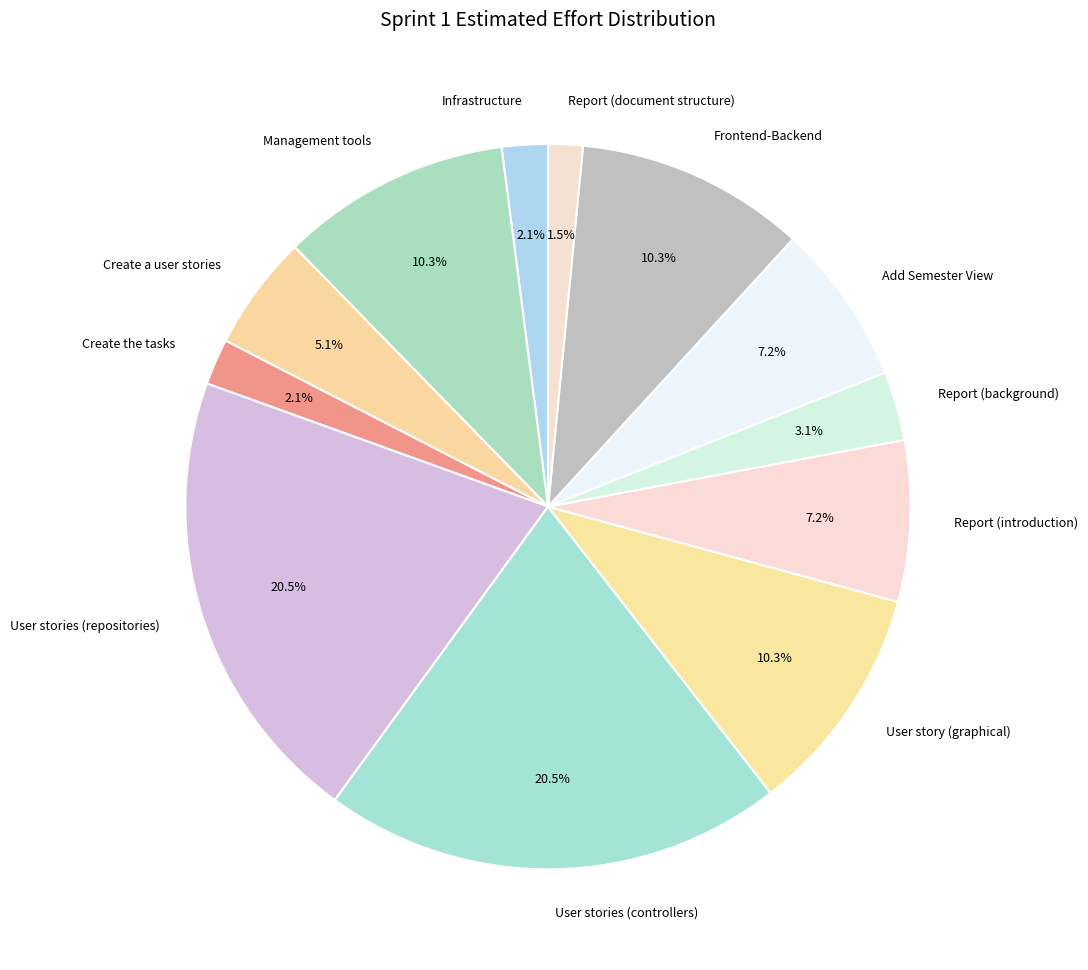

What portion of the pie excludes Create a user stories?

94.9%